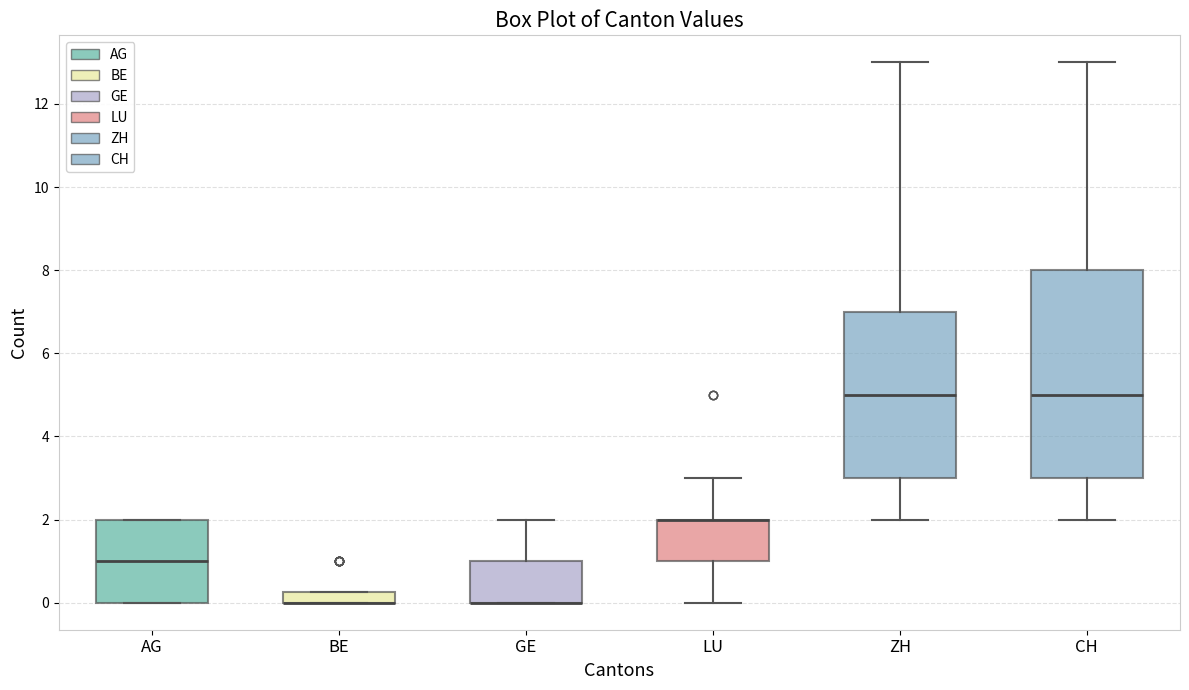

Where is the lower edge of the box for AG on the y-axis? The values are not printed on the chart, so give them approximately, as read against the axis.

0.0